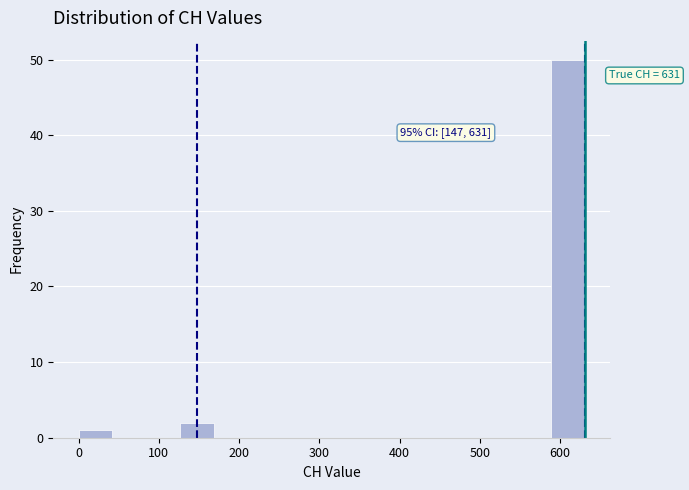

Over which range of the x-axis is the bar tallest?

590 to 630